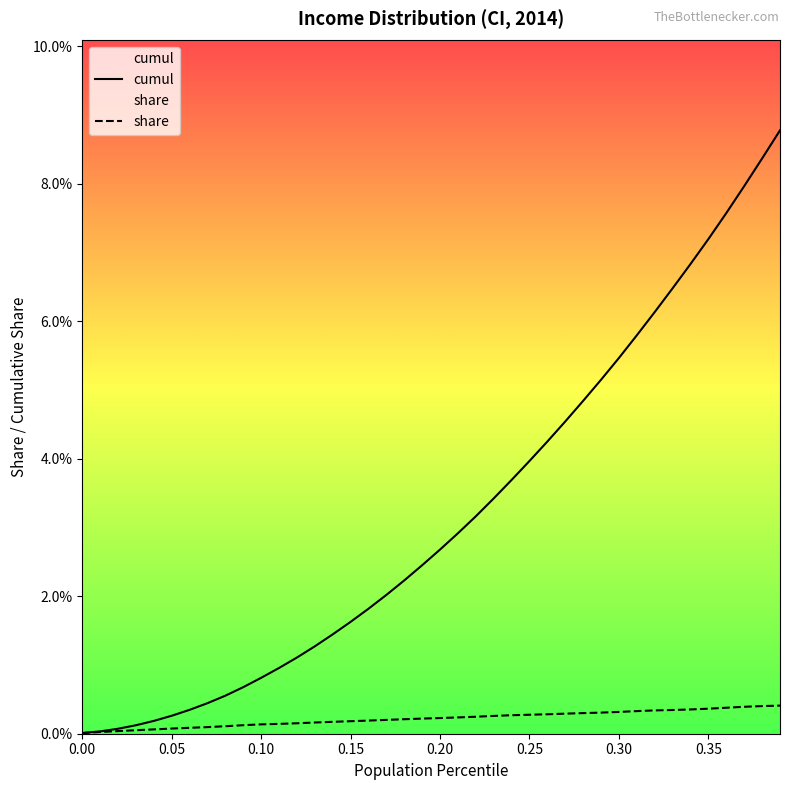

Which series has the widest spread of values?

cumul